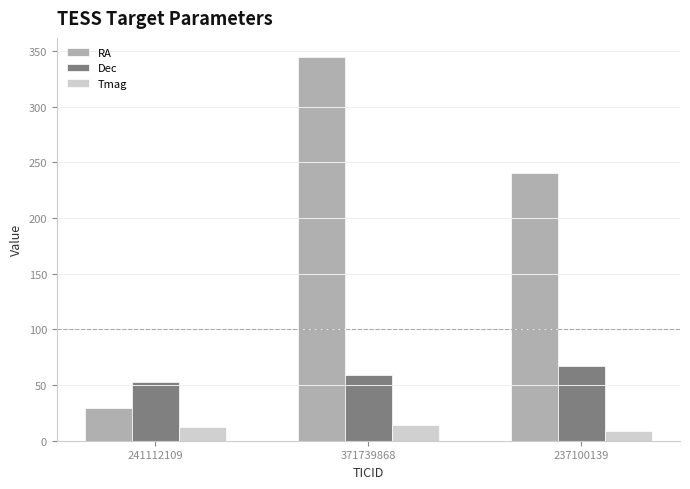

What is the label of the 2nd bar from the left?

371739868